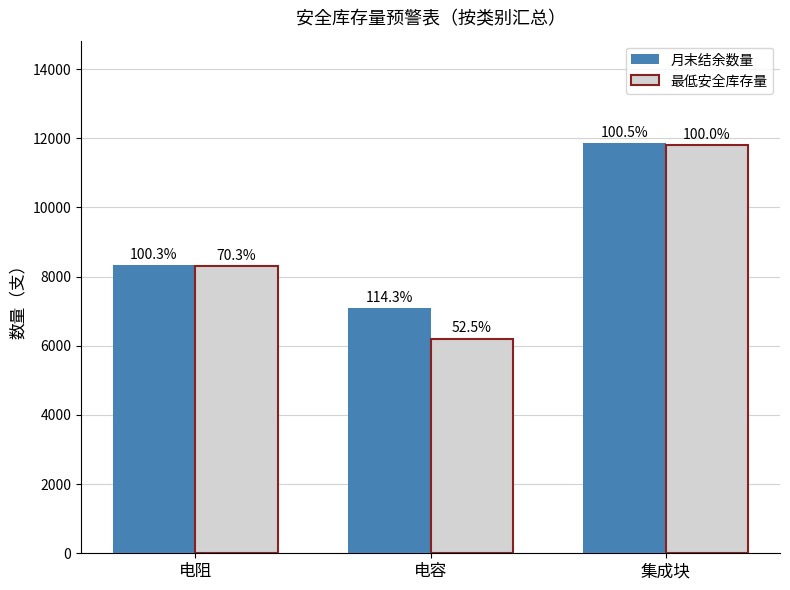

Is the value of 最低安全库存量 at 集成块 greater than the value of 月末结余数量 at 电容?

Yes